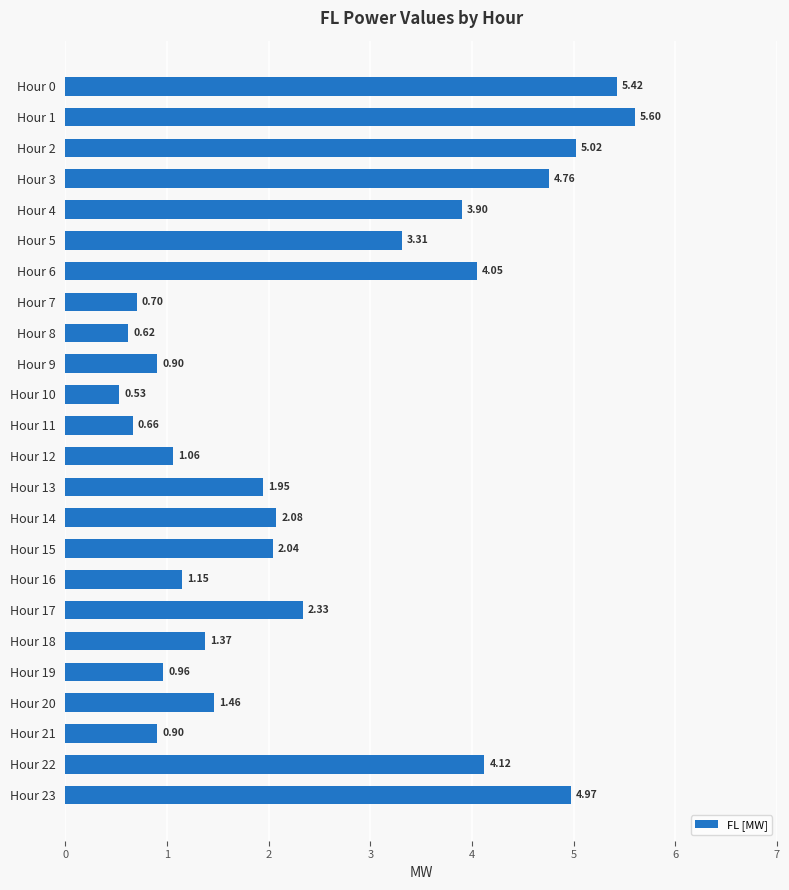

What is the maximum value shown in the chart?

5.6